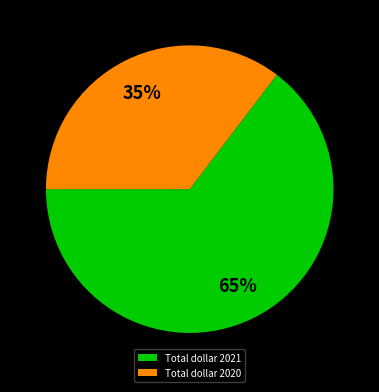

Which has a higher value, Total dollar 2021 or Total dollar 2020?

Total dollar 2021